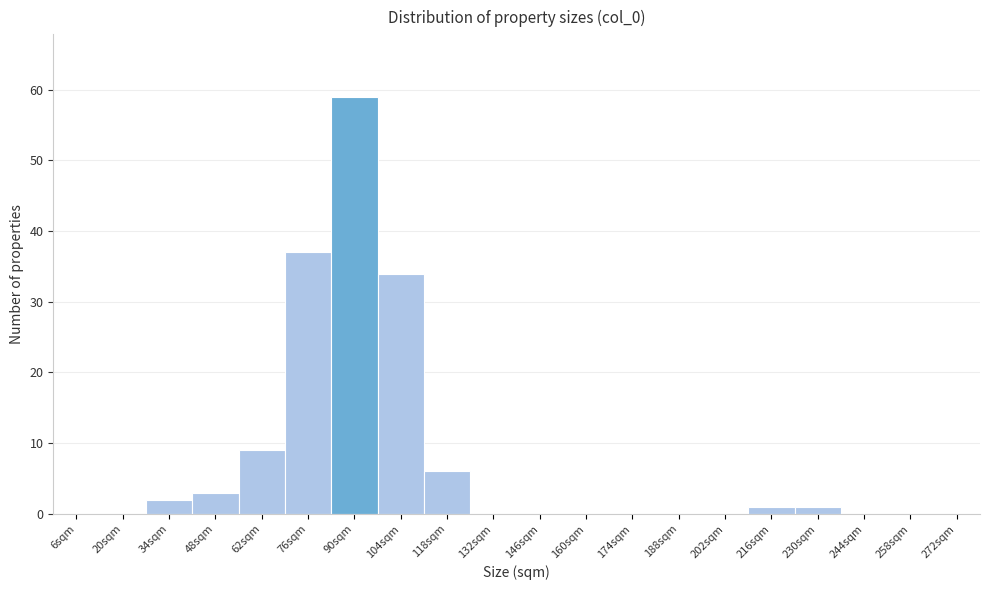

Reading left to right, list all the values displayed in this chart.

6sqm=0	20sqm=0	34sqm=2	48sqm=3	62sqm=9	76sqm=37	90sqm=59	104sqm=34	118sqm=6	132sqm=0	146sqm=0	160sqm=0	174sqm=0	188sqm=0	202sqm=0	216sqm=1	230sqm=1	244sqm=0	258sqm=0	272sqm=0